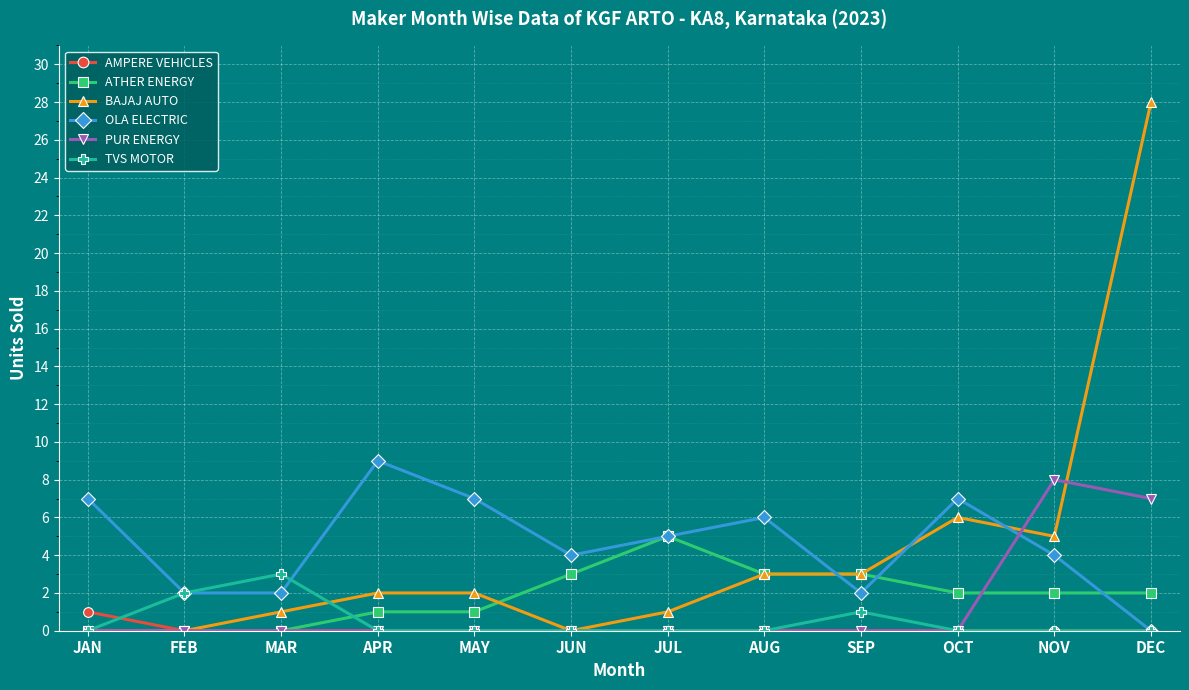

Which category has the highest value in the AMPERE VEHICLES series?

JAN